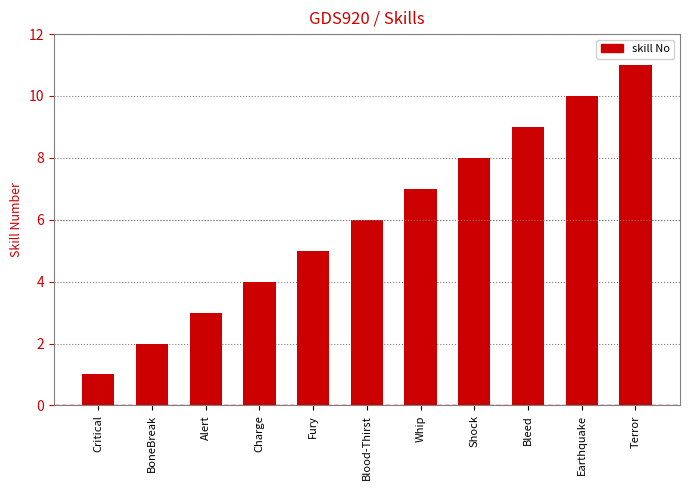

What is the greatest value displayed?

11